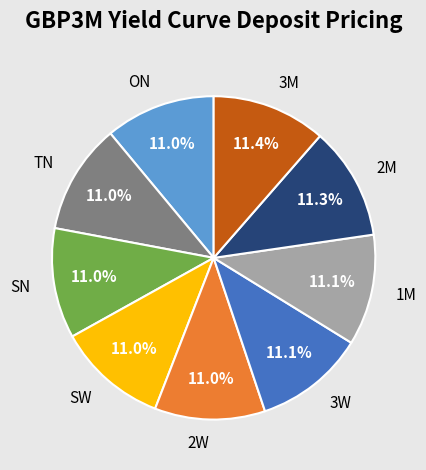

Is ON the majority of the pie?

No